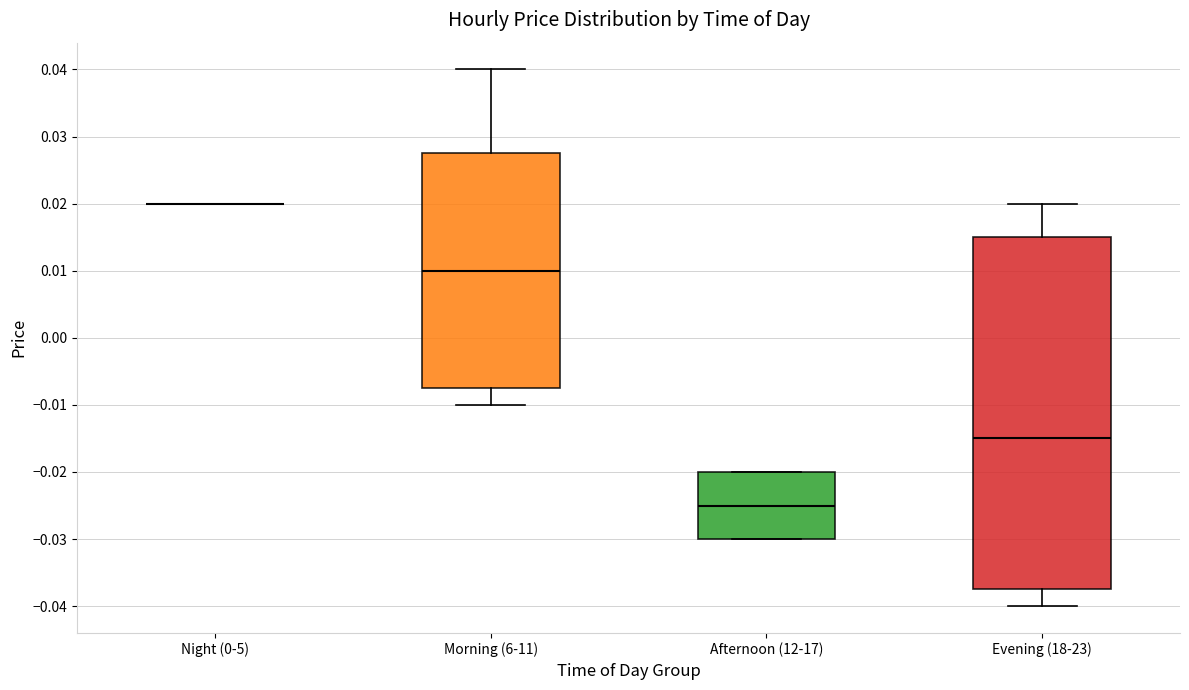

Comparing the boxes themselves (not the whiskers), which one is the tallest?

Evening (18-23)